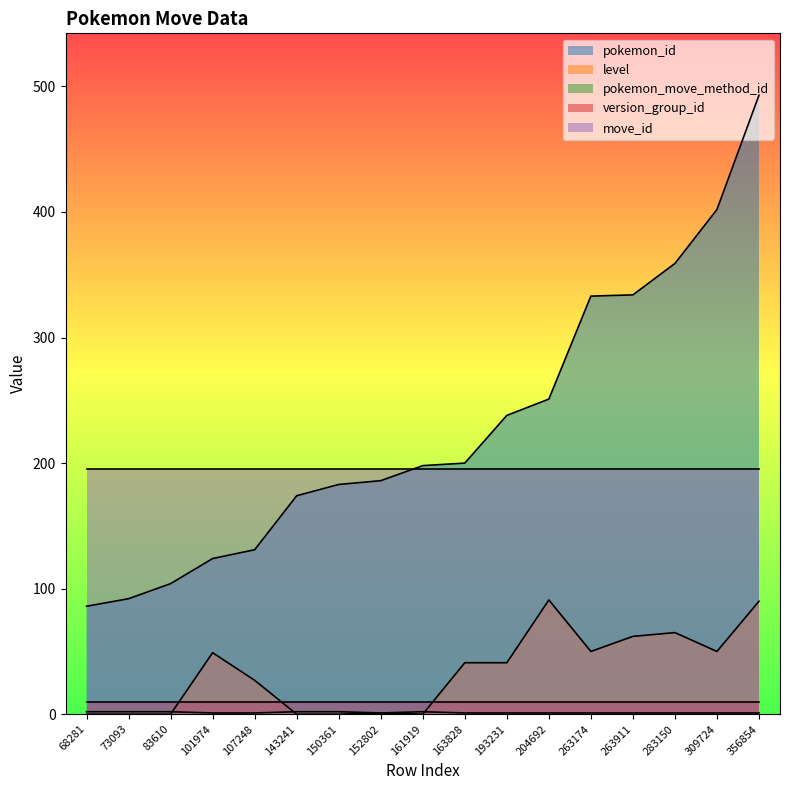

At which category does the chart reach its minimum across all series?

68281